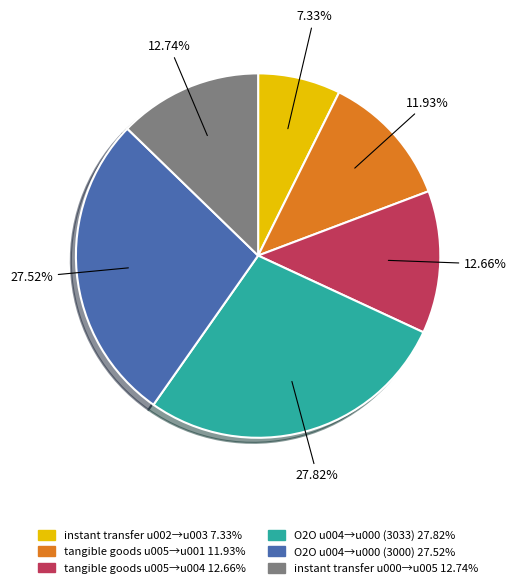

Does any single category account for the majority?

No